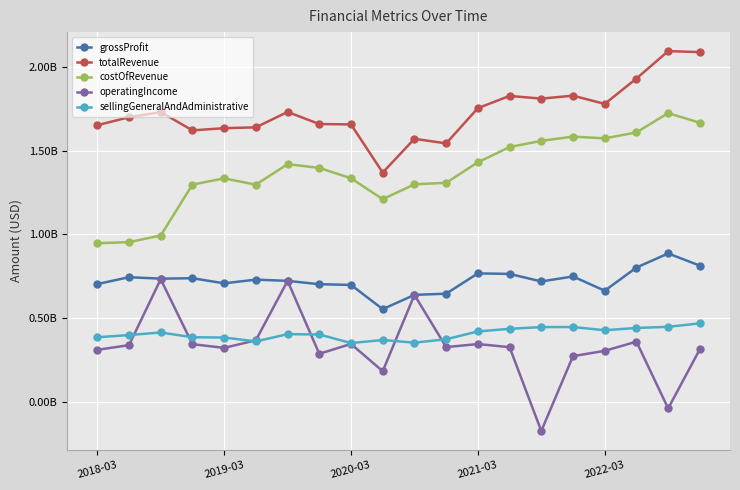

Is this an area chart (filled region under the line)?

No